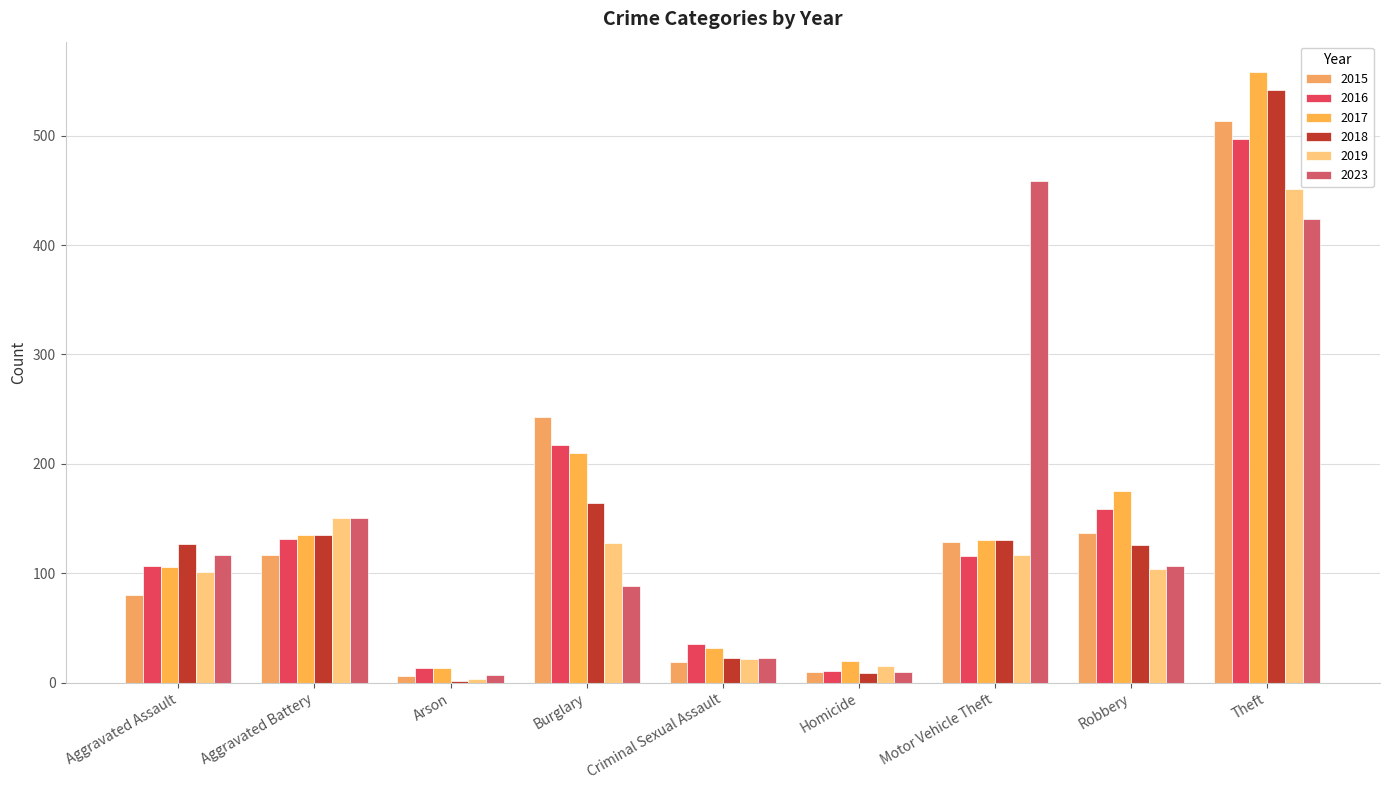

The value of 2015 at Theft is 287. True or false?

False